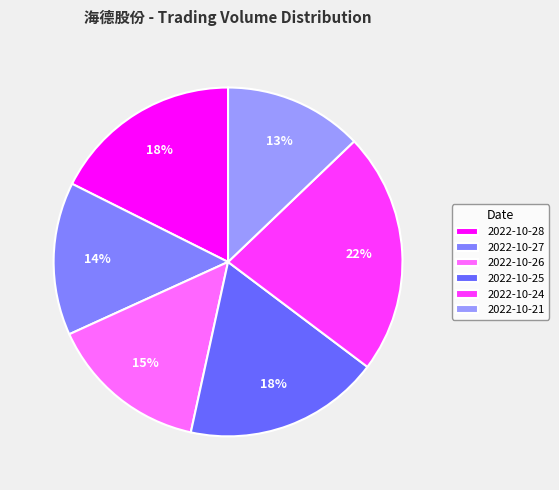

Is there any slice that represents more than half of the pie?

No